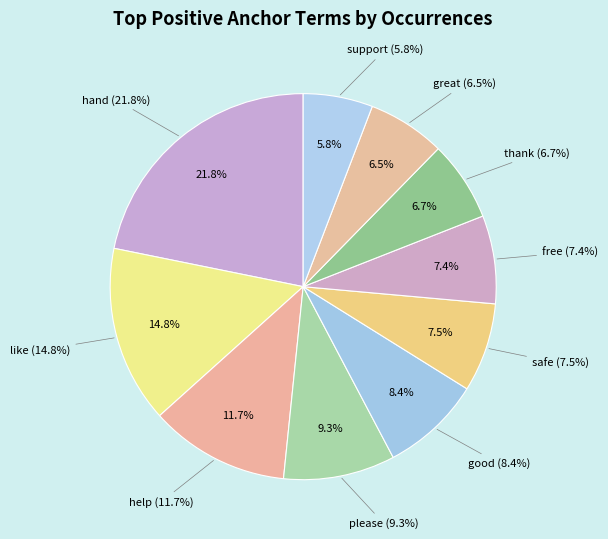

To the nearest percent, what is the difference between the hand and good slice percentages?

13%